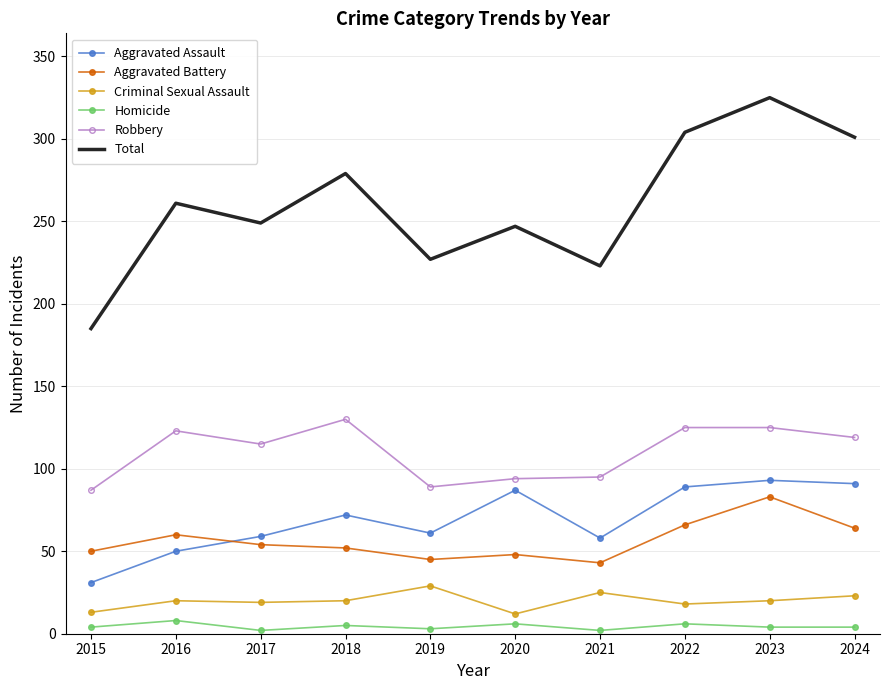

What is the total value across all series at 2018?

558